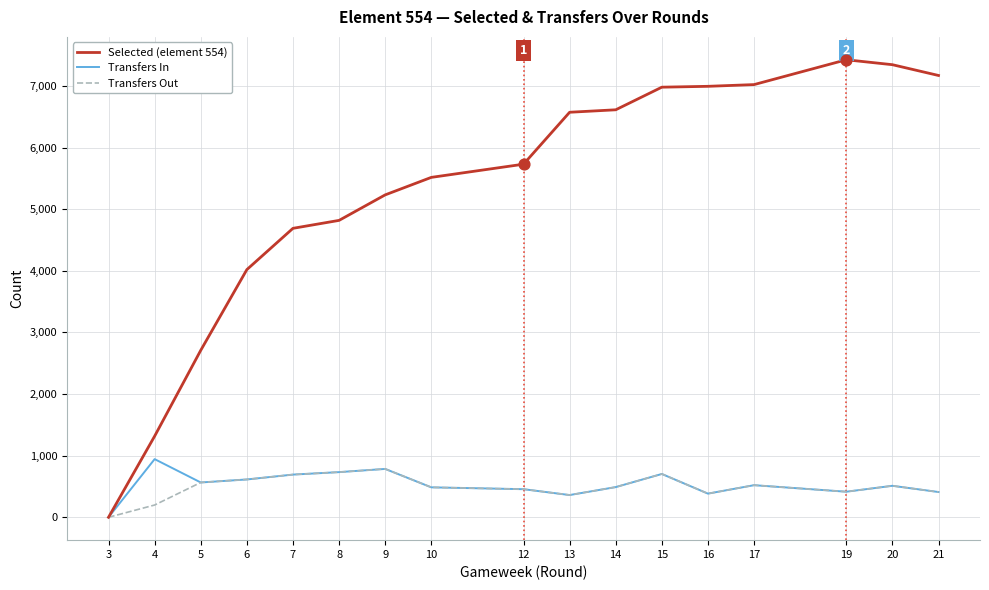

Which series has the widest spread of Y values?

Selected (element 554)